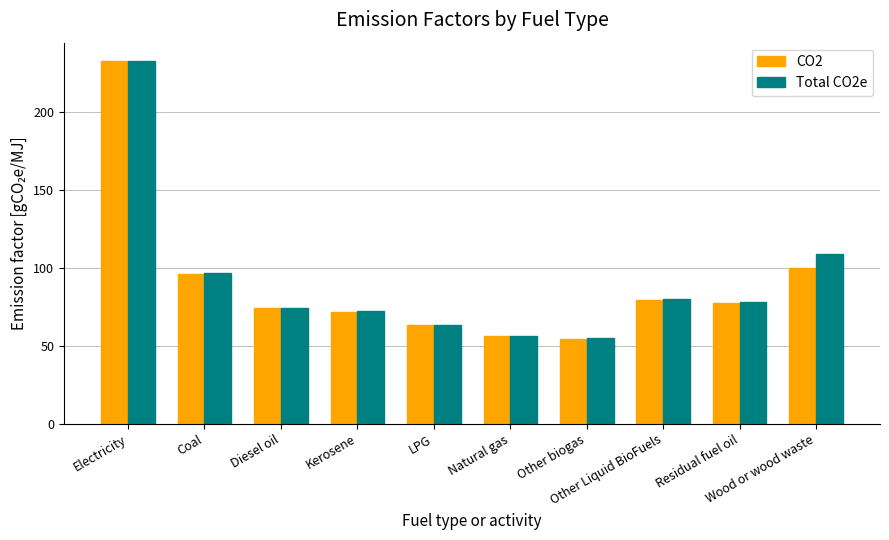

Reading left to right, extract all data points from this chart.

CO2: 232.8	96.1	74.1	71.9	63.1	56.1	54.6	79.6	77.4	100.0
Total CO2e: 232.8	96.8	74.5	72.3	63.3	56.3	54.8	80.0	77.8	108.7